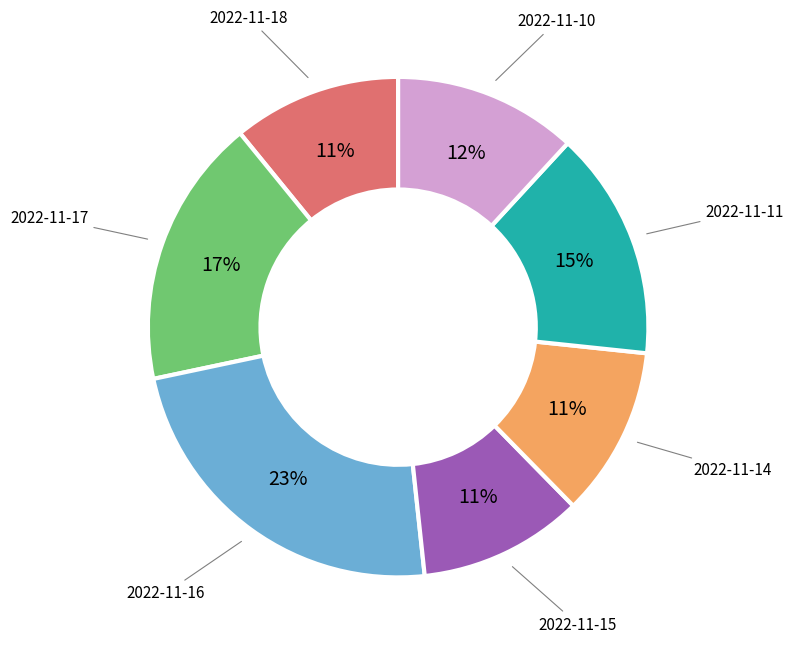

Is there any slice that represents more than half of the pie?

No